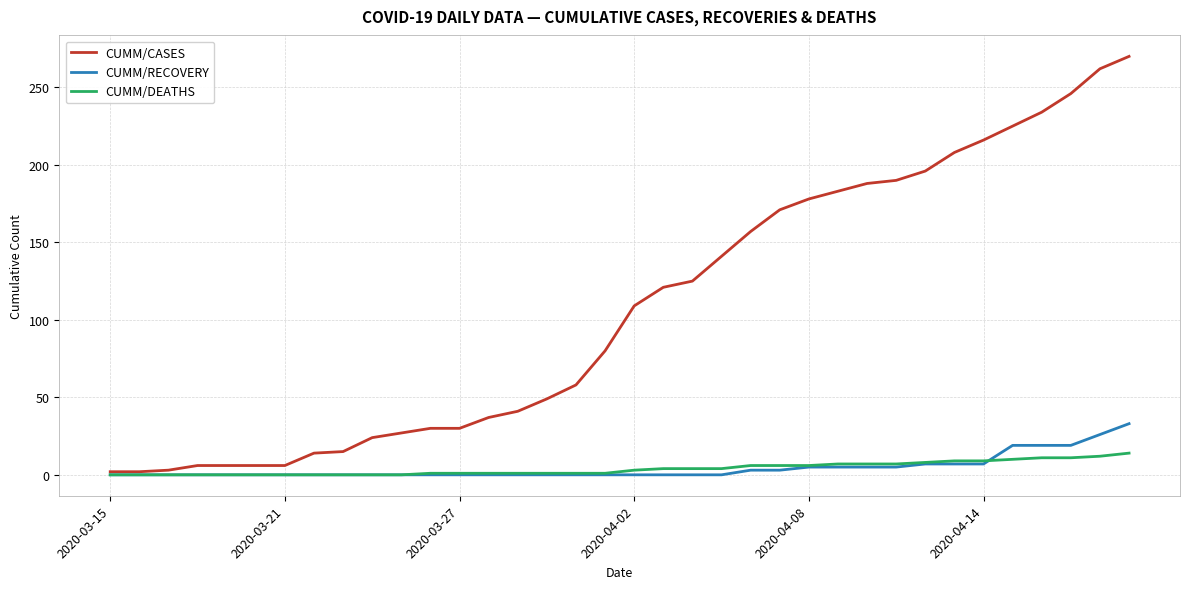

Rank the series by their maximum value, from lowest to highest.

CUMM/DEATHS, CUMM/RECOVERY, CUMM/CASES